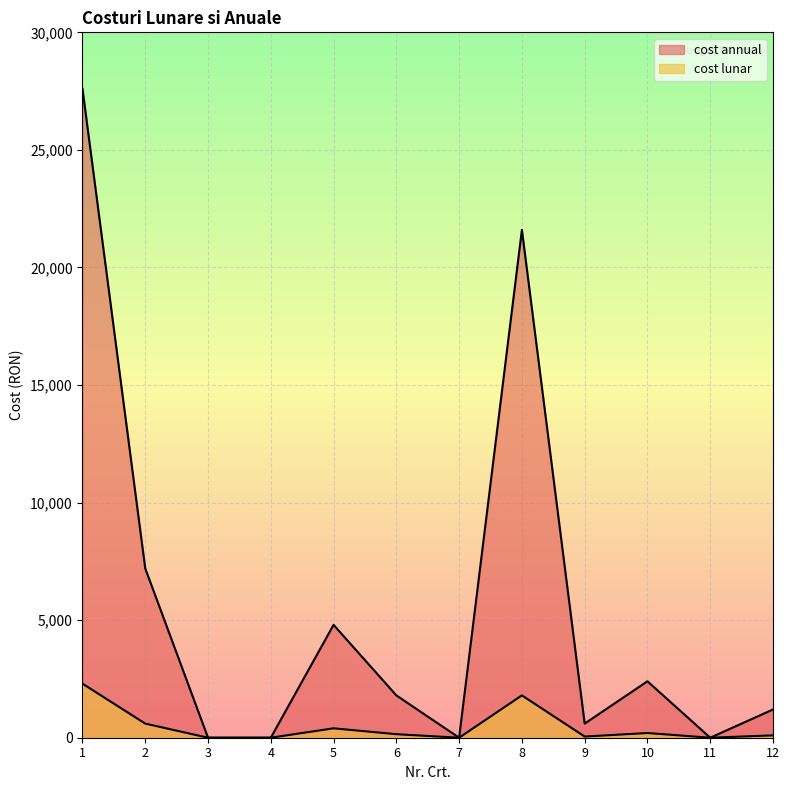

What is the spread (max minus min) of values at 6?

1650